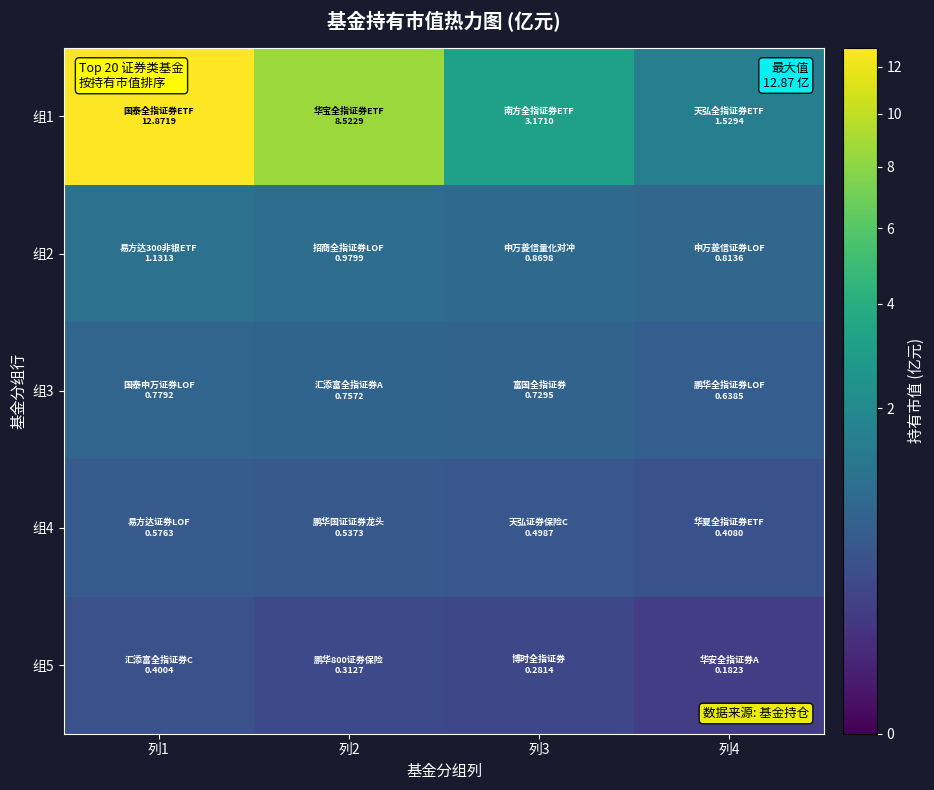

How many categories are shown in the chart?

4